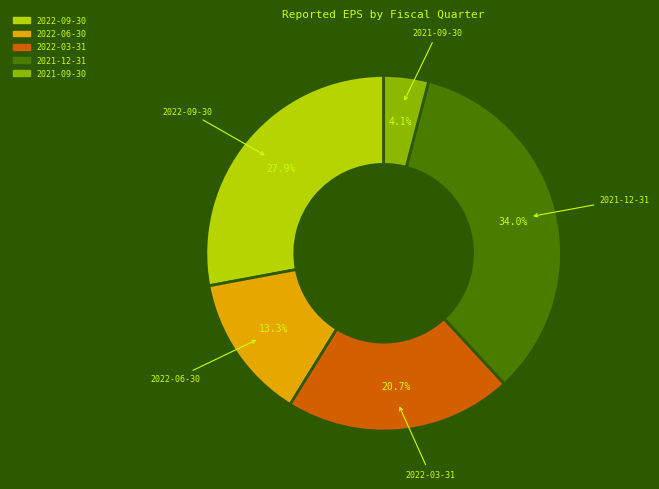

Which slice is the largest?

2021-12-31